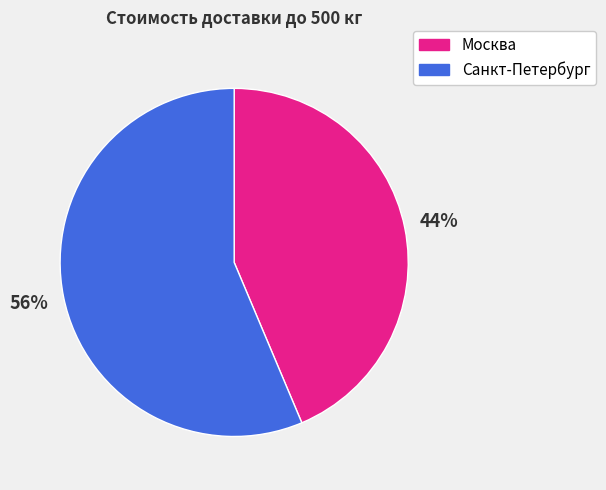

What percentage is the Москва slice, to the nearest percent?

44%